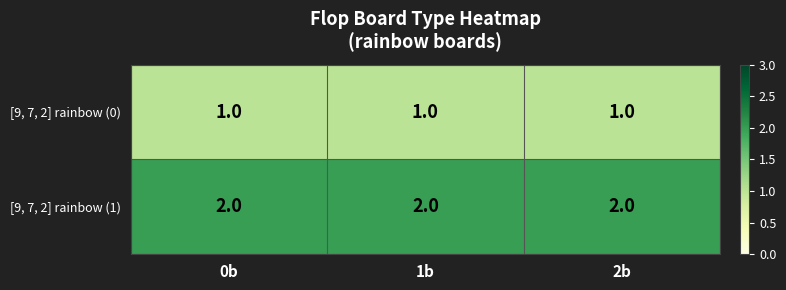

List the series in order of their peak value, highest first.

[9, 7, 2] rainbow (1), [9, 7, 2] rainbow (0)